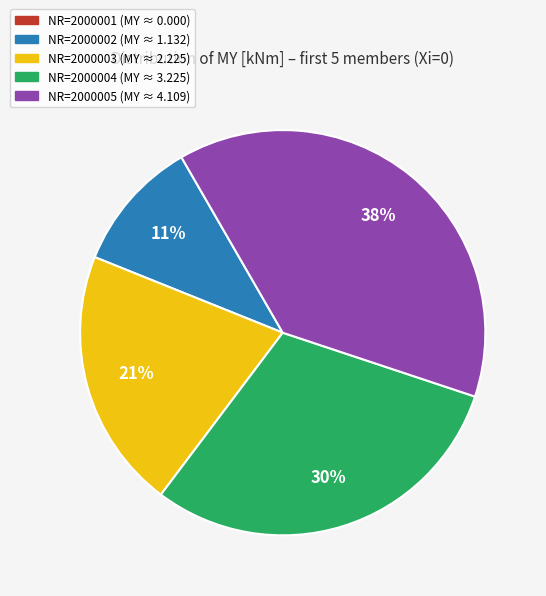

To the nearest percent, what is the difference between the largest and smallest slice percentages?

38%